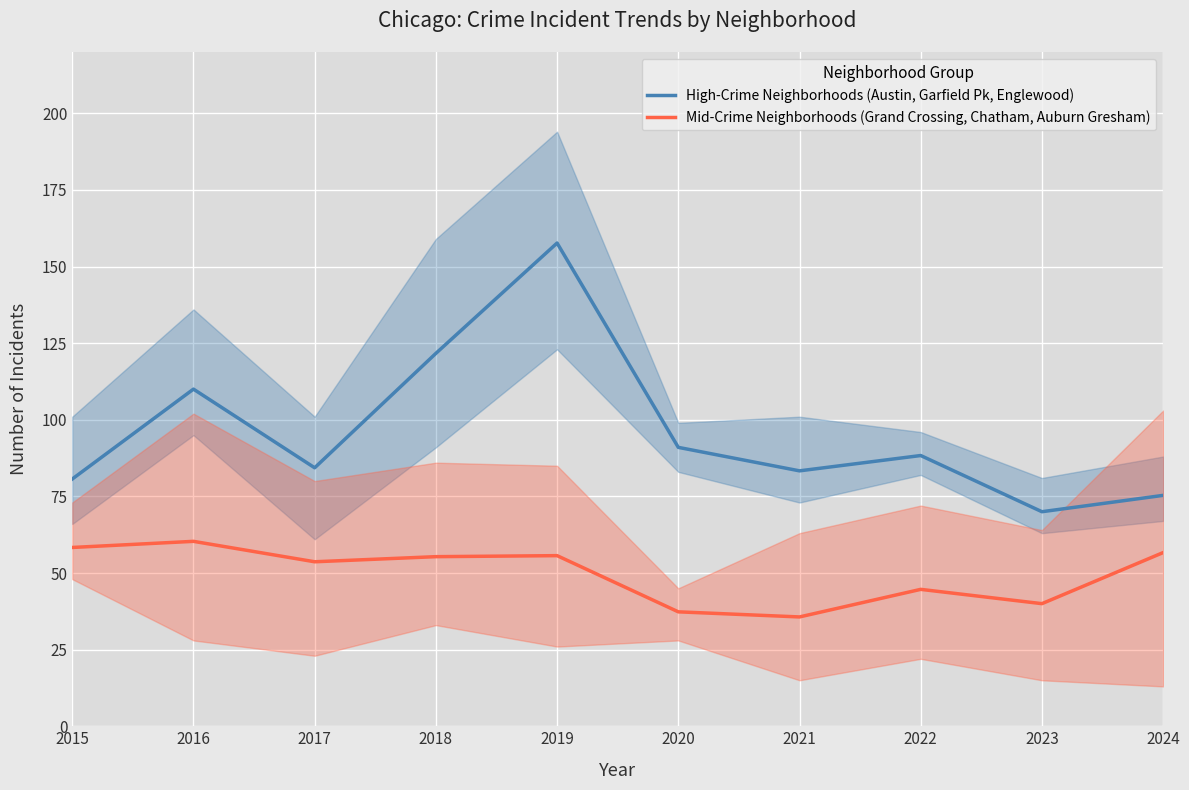

The value of Mid-Crime Neighborhoods (Grand Crossing, Chatham, Auburn Gresham) at 2017 is 53.7. True or false?

True